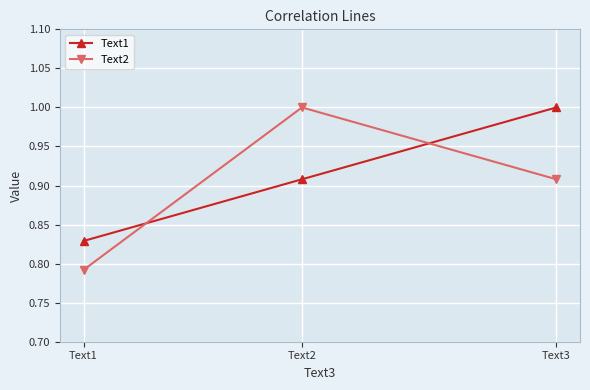

What is the greatest value displayed?

1.0